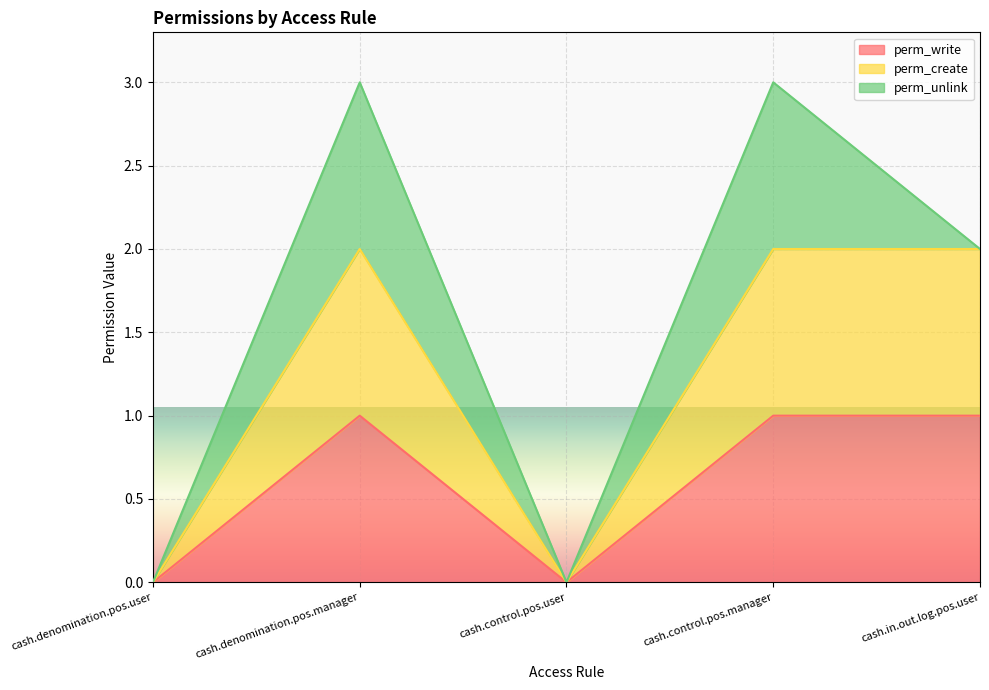

Where is the first local maximum for perm_create?

cash.denomination.pos.manager